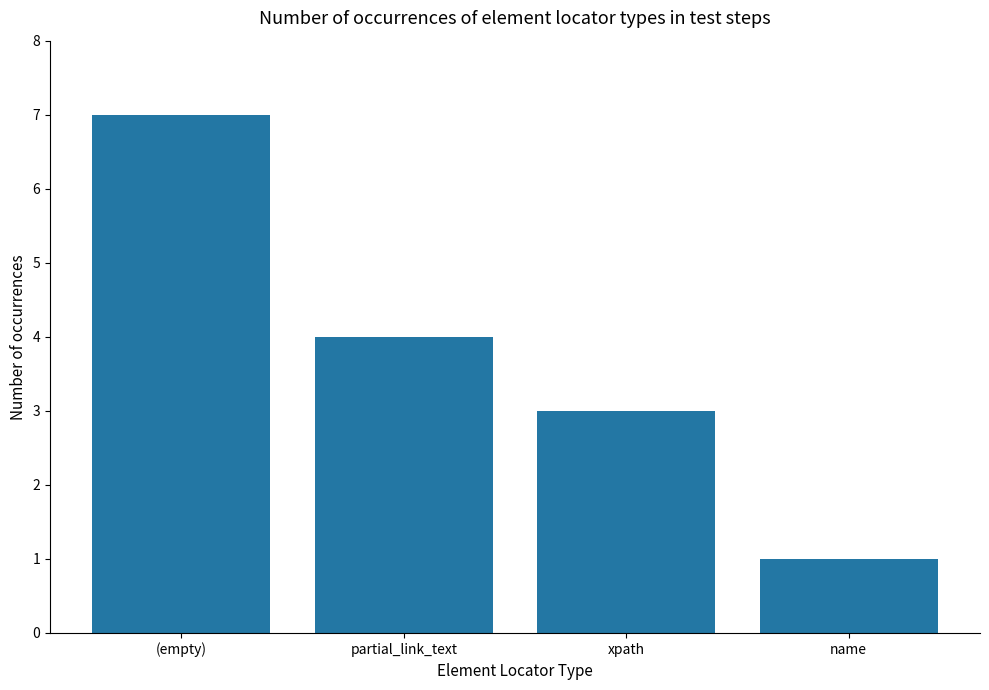

Reading right to left, list all the values displayed in this chart.

1	3	4	7